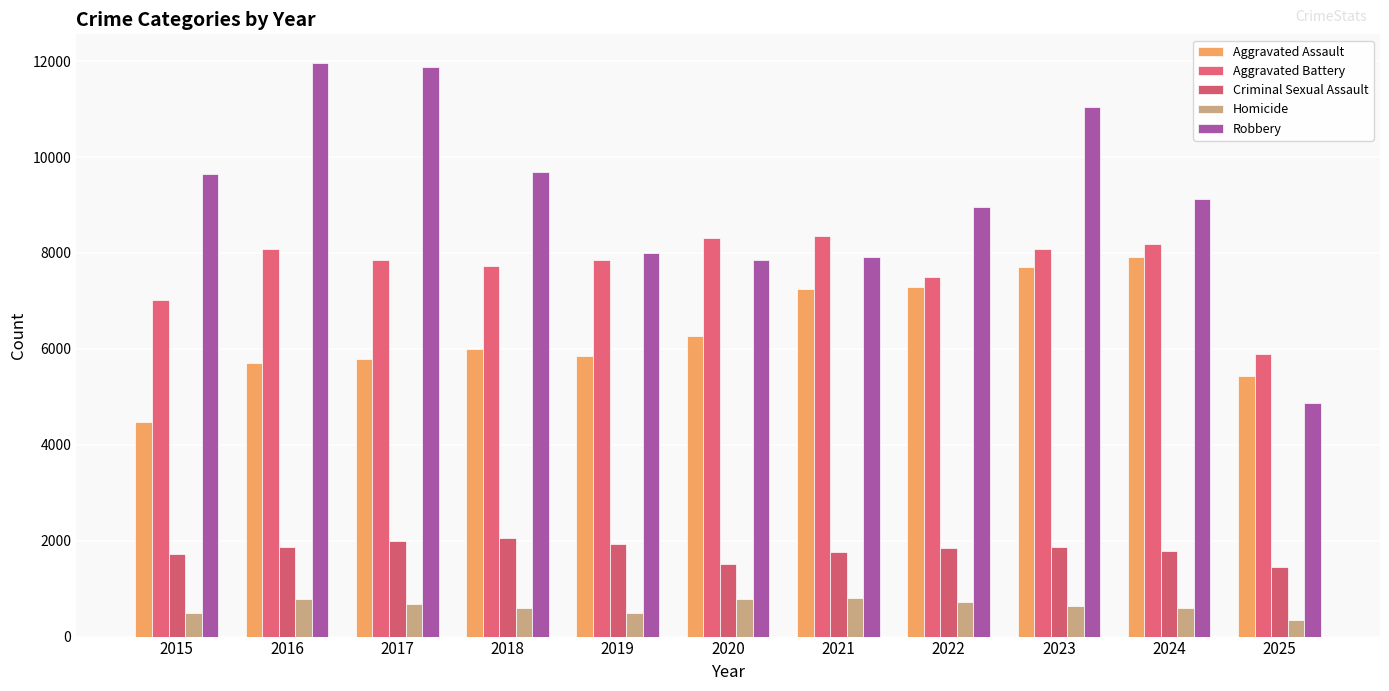

What is the difference between the highest and lowest values at 2018?

9093